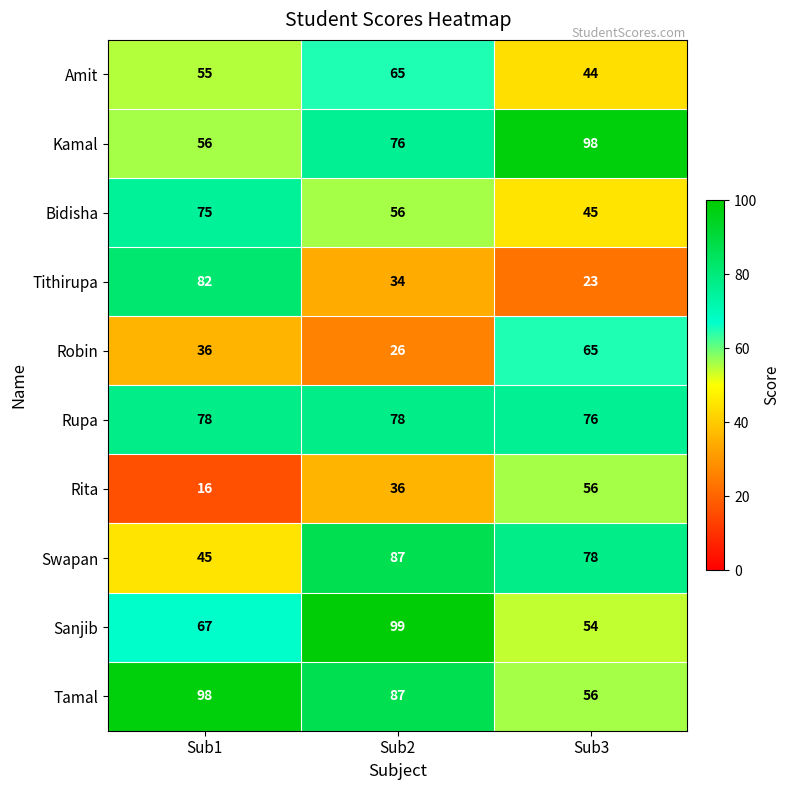

Which series has the largest range (max minus min)?

Tithirupa